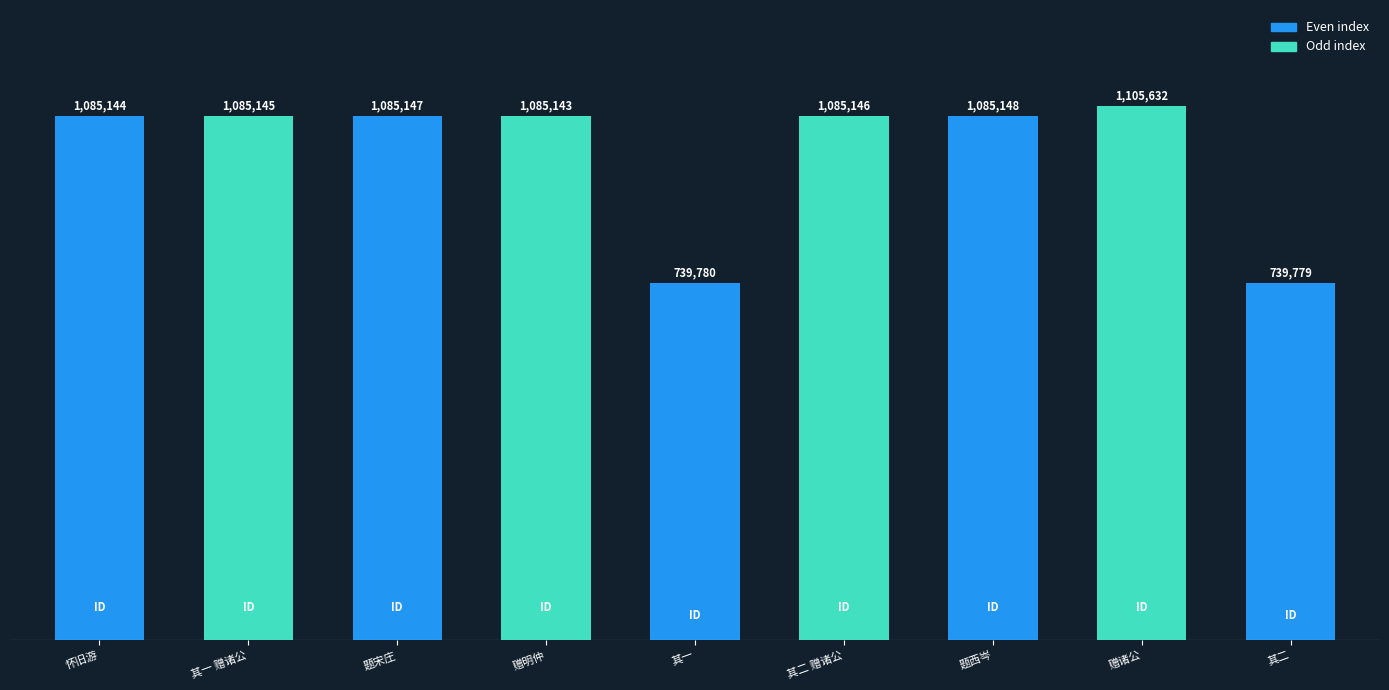

Rank the categories by value from highest to lowest.

赠诸公, 题西岑, 题宋庄, 其二 赠诸公, 其一 赠诸公, 怀旧游, 赠明仲, 其一, 其二